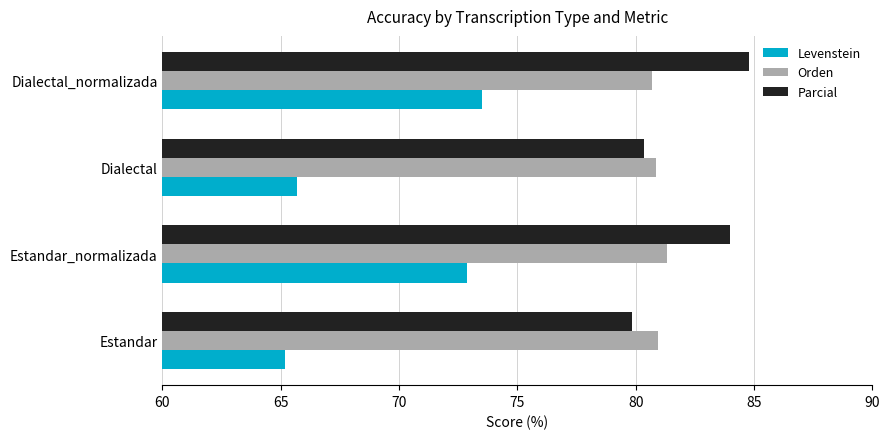

What is the maximum value for Levenstein?

73.5